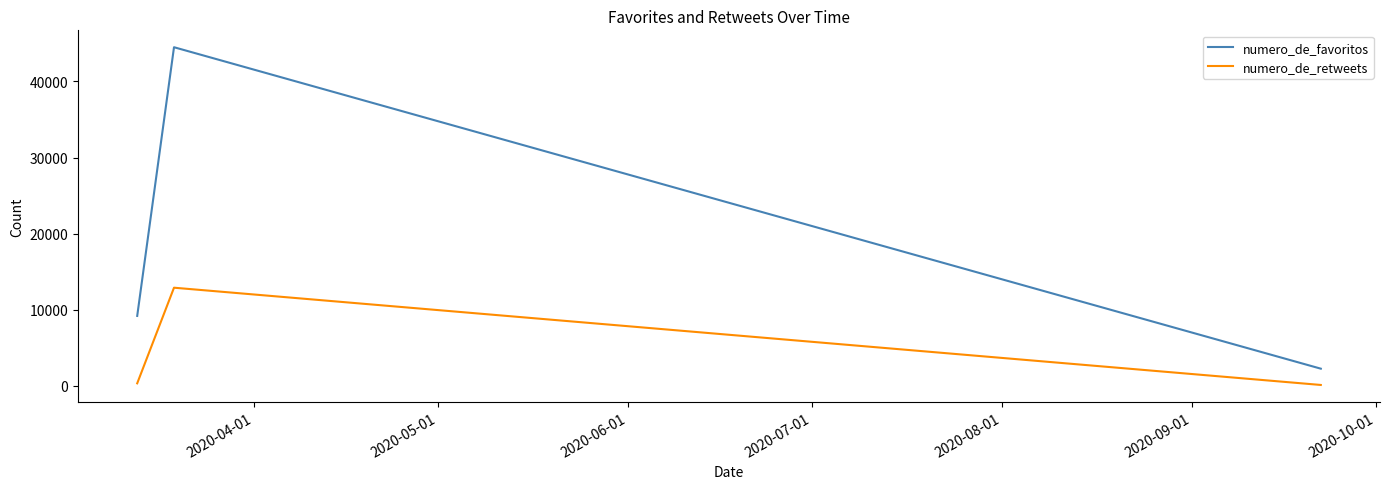

What is the maximum value shown in the chart?

44506